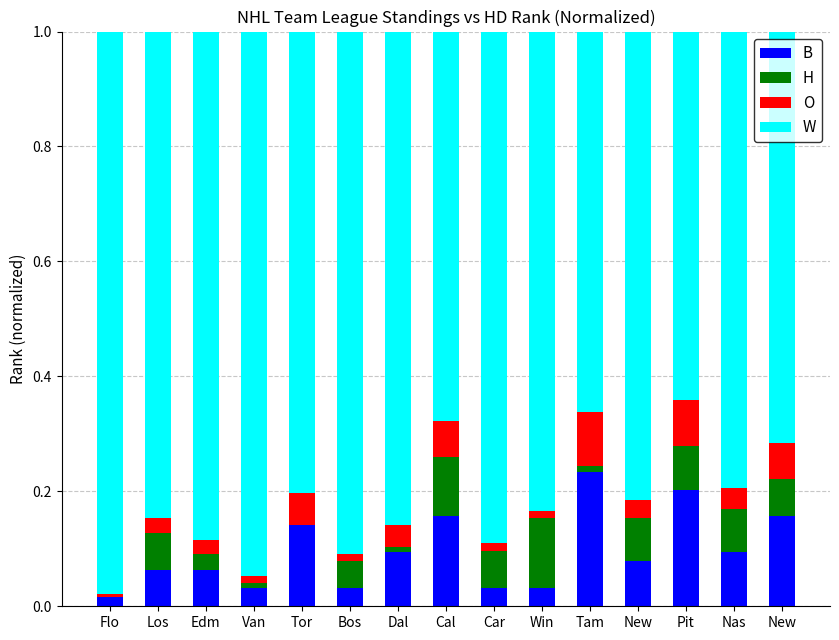

Count the number of data series in this chart.

4